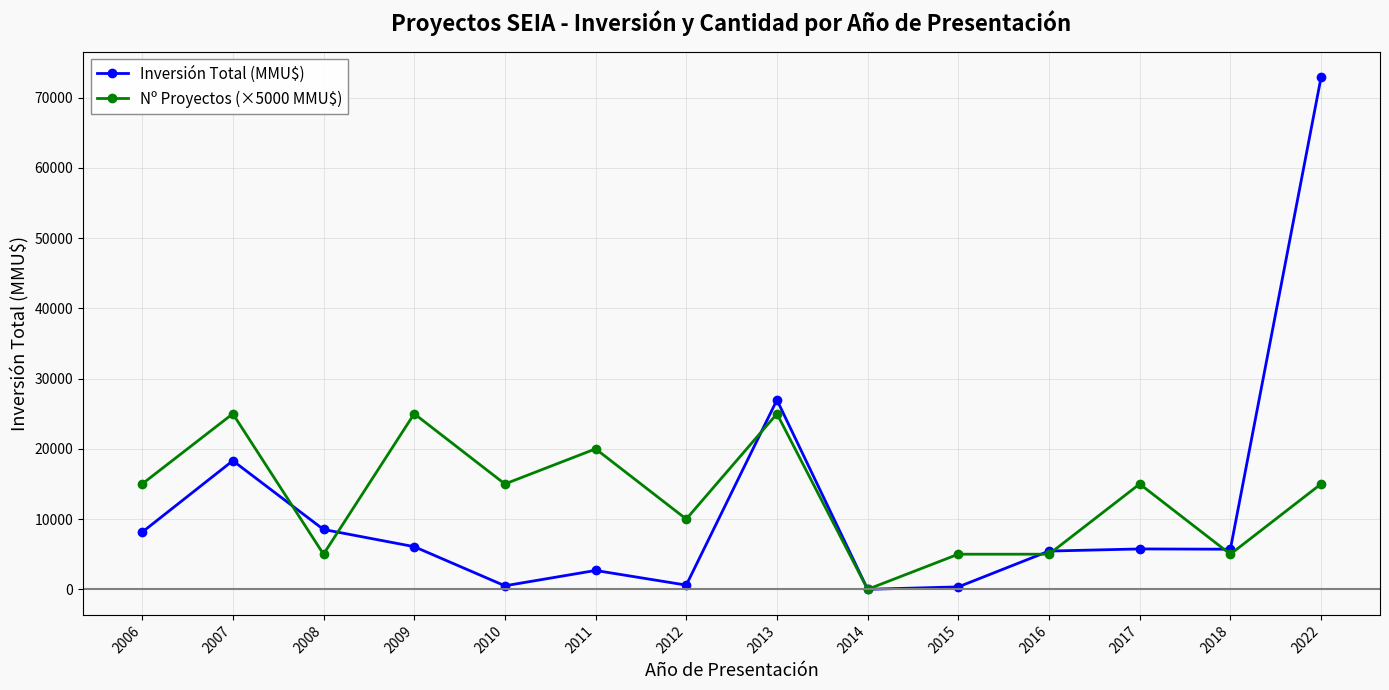

What is the difference between the maximum and second lowest values in the Nº Proyectos (×5000 MMU$) series?

20000